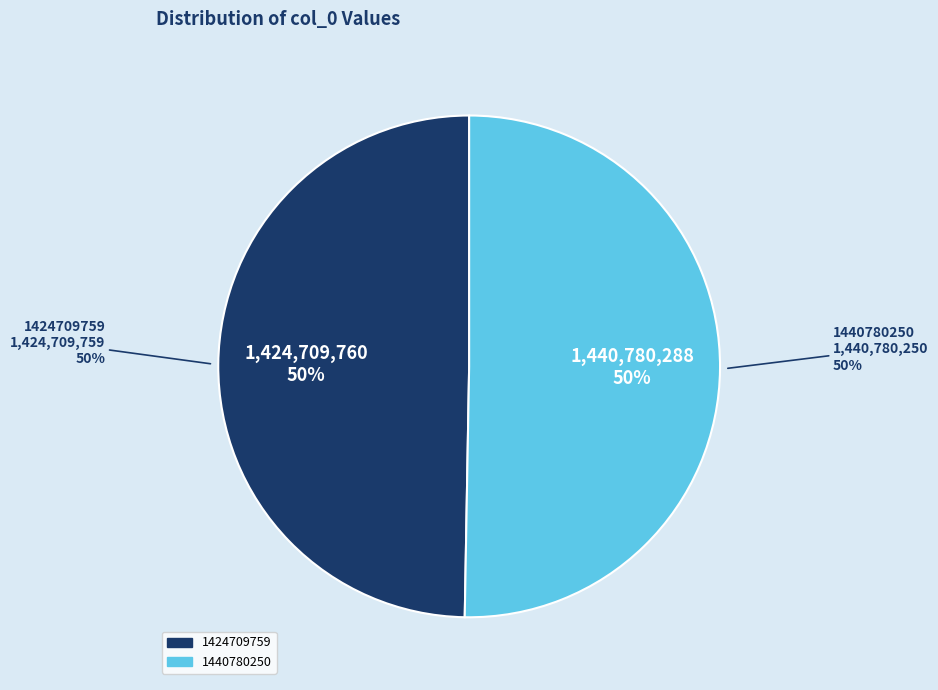

Which category has the smallest portion of the pie?

1424709759